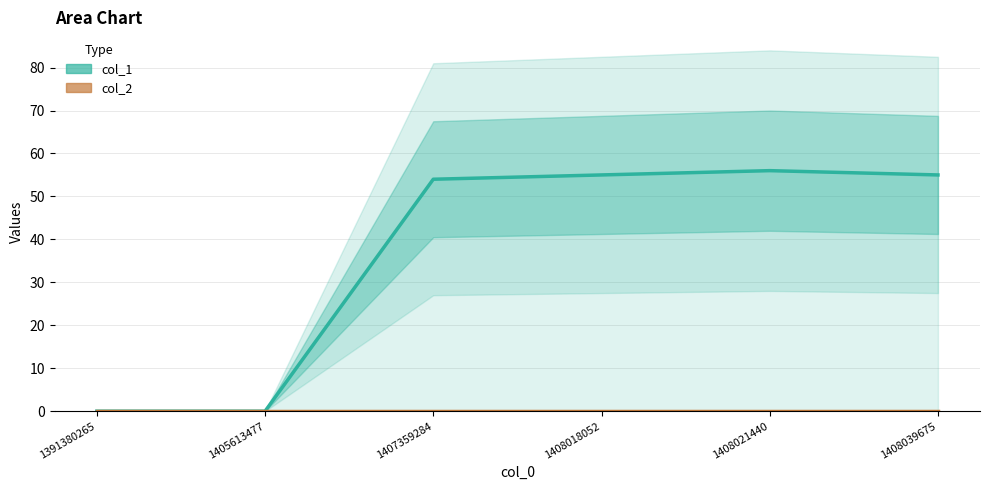

Is the value of col_2 at 1408021440 greater than the value of col_1 at 1391380265?

No